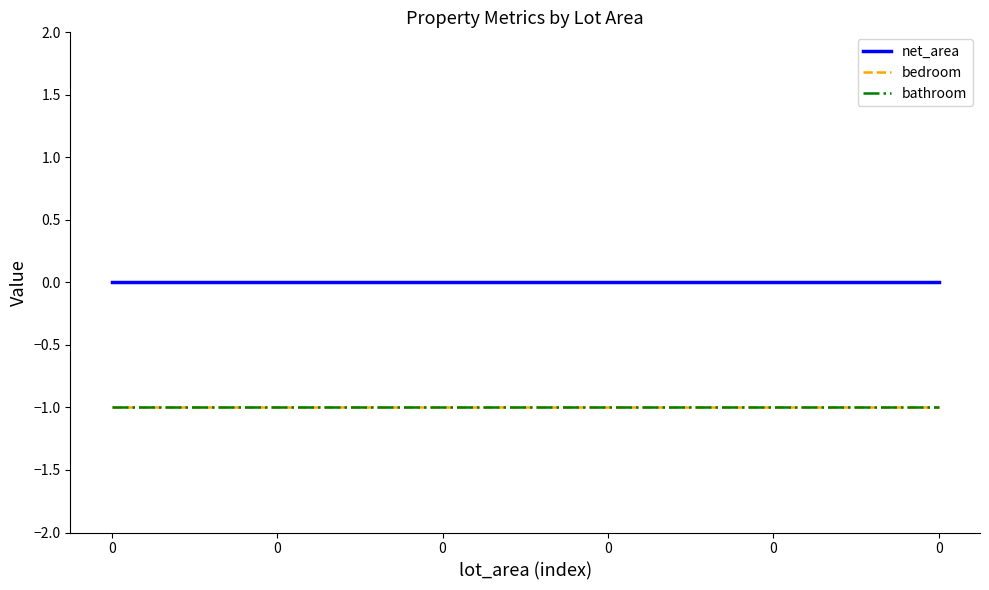

Reading left to right, extract all data points from this chart.

net_area: 0	0	0	0	0	0
bedroom: -1	-1	-1	-1	-1	-1
bathroom: -1	-1	-1	-1	-1	-1